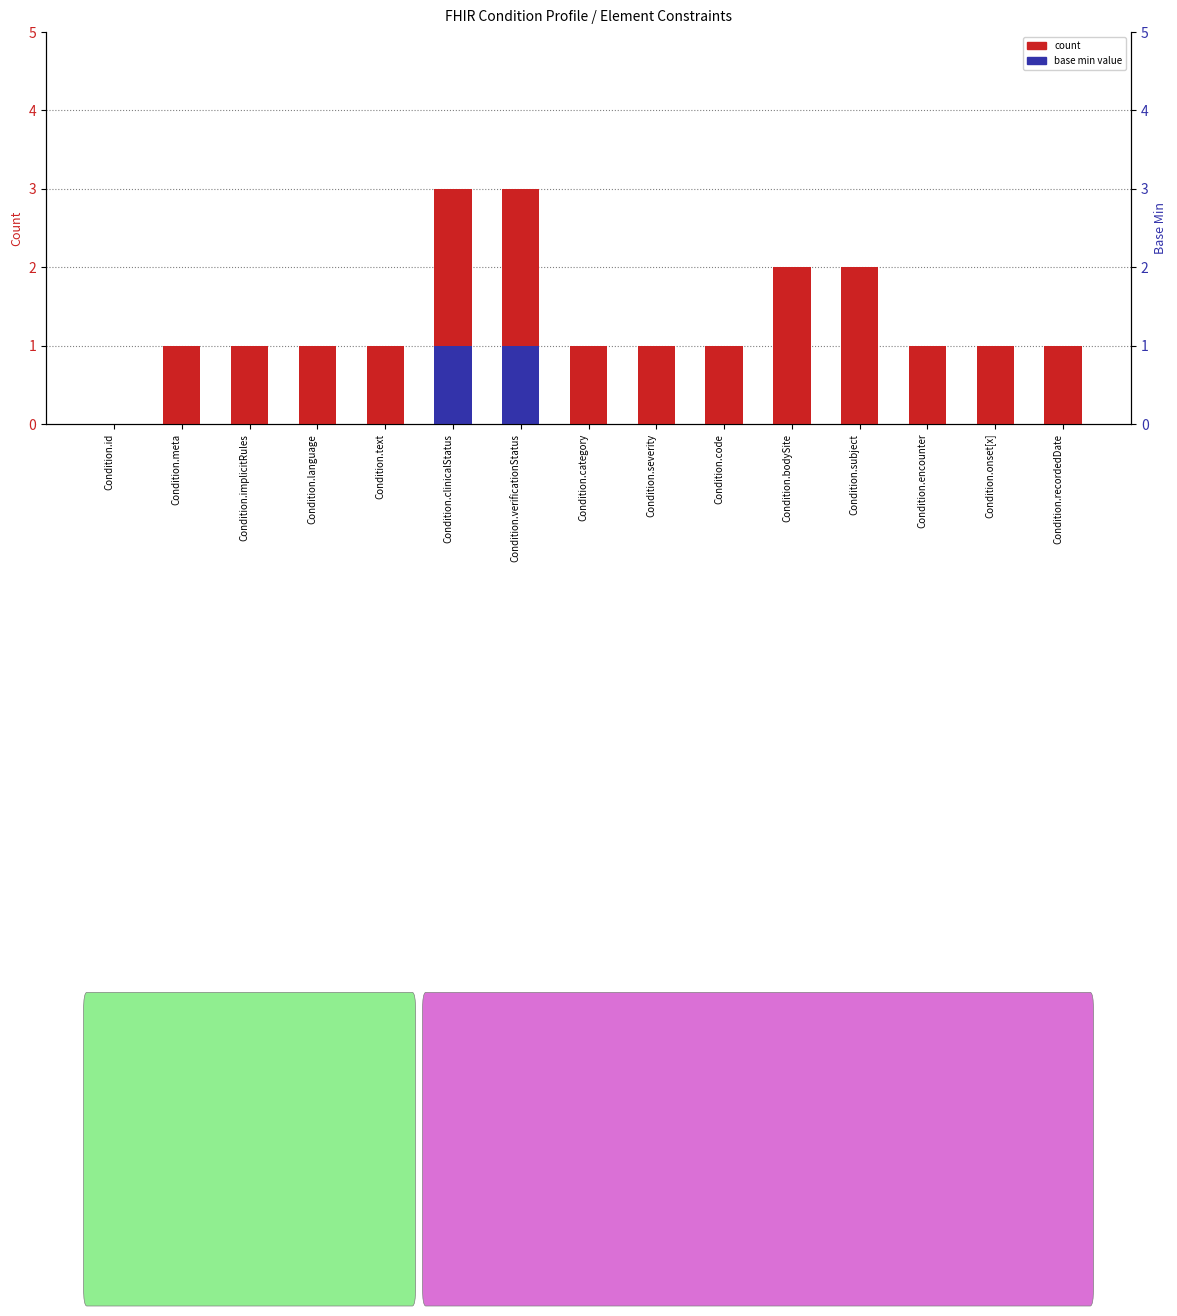

How many base min value values are between 0 and 1?

15